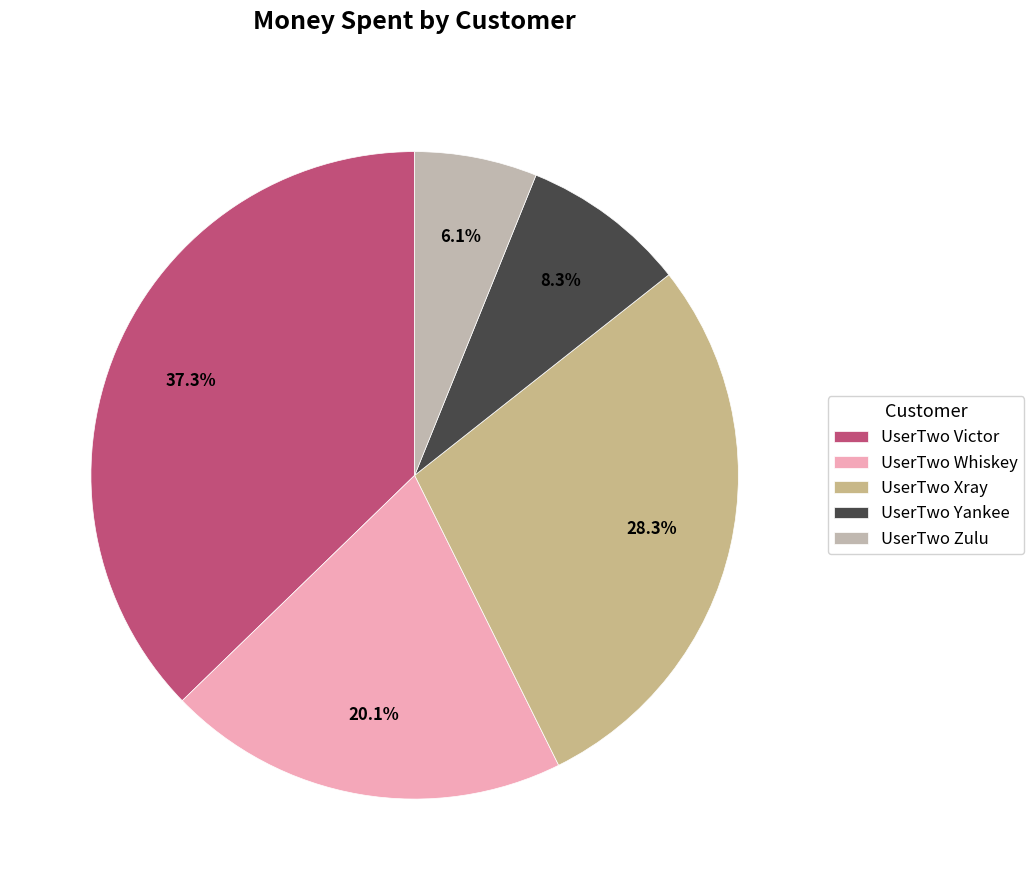

The UserTwo Whiskey slice represents 29% of the pie. True or false?

False